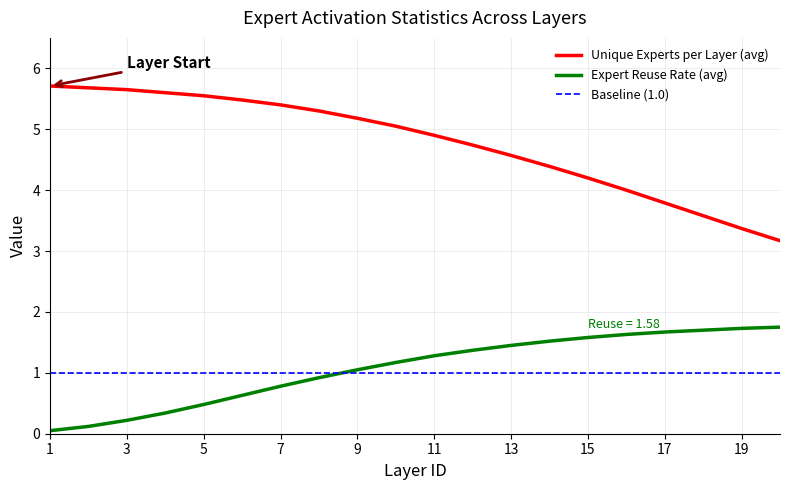

What is the spread (max minus min) of values at 20?

1.4